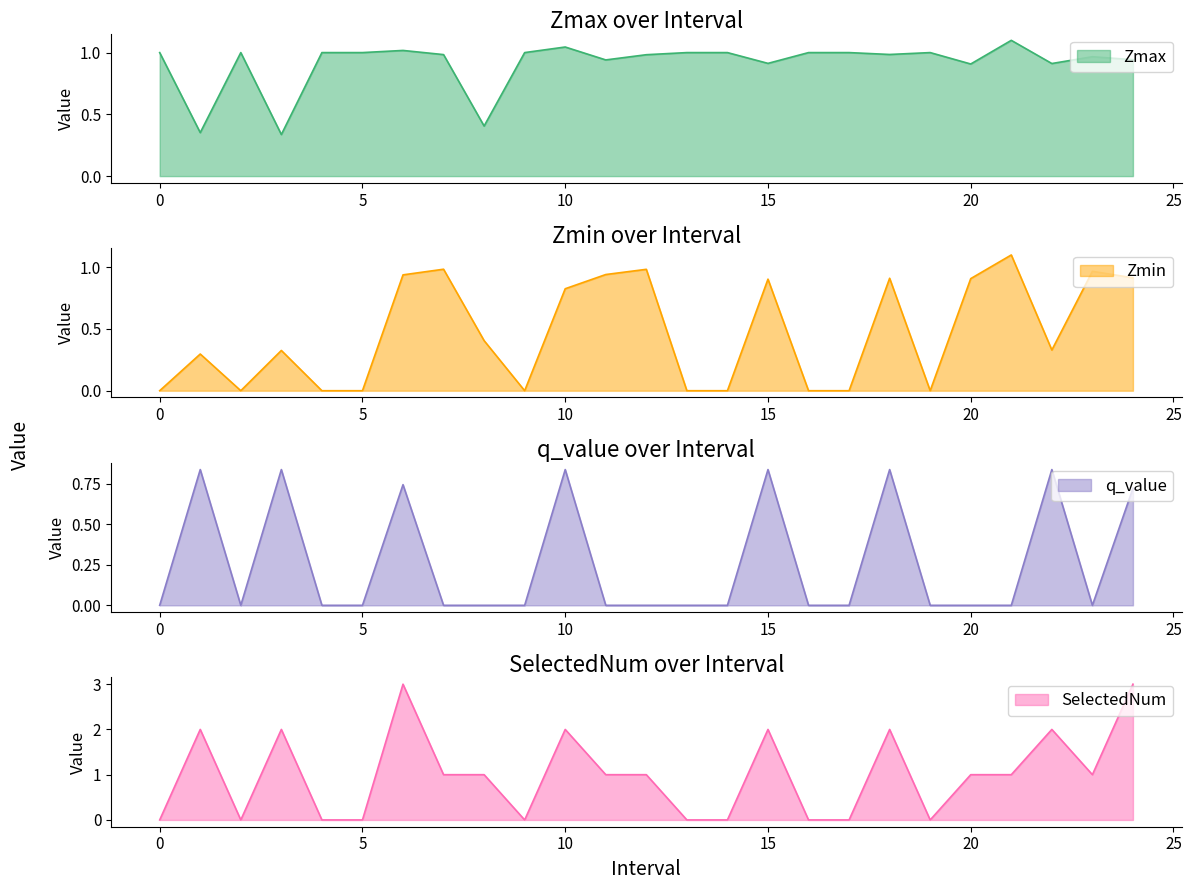

True or false: Zmax and Zmin intersect in this chart.

False